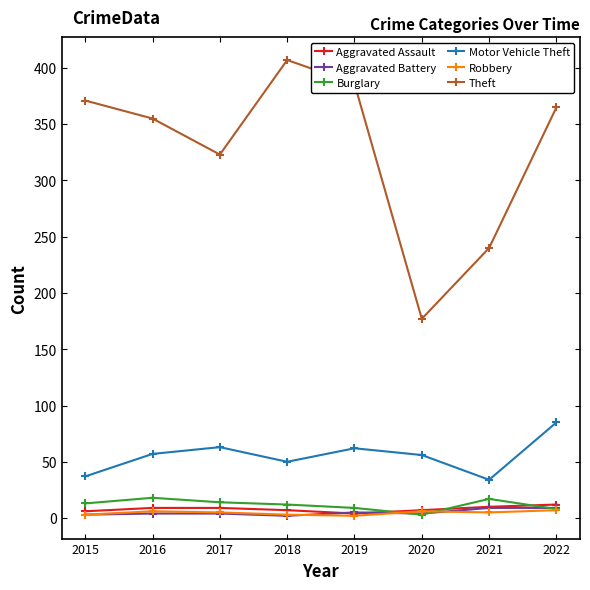

What is the sum of all Aggravated Battery values?

40